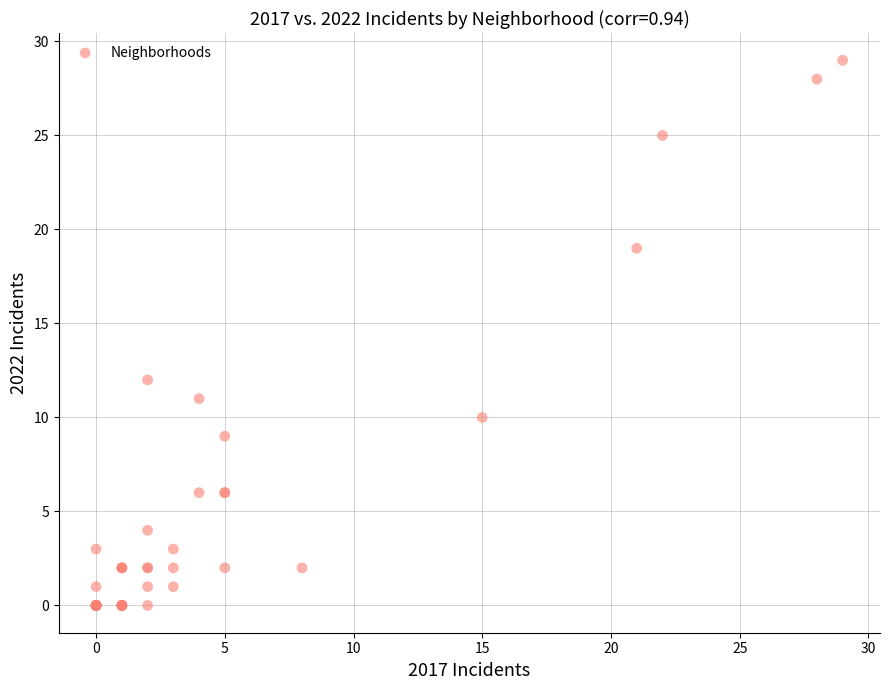

What Y value in the scatter plot is closest to 14?

12